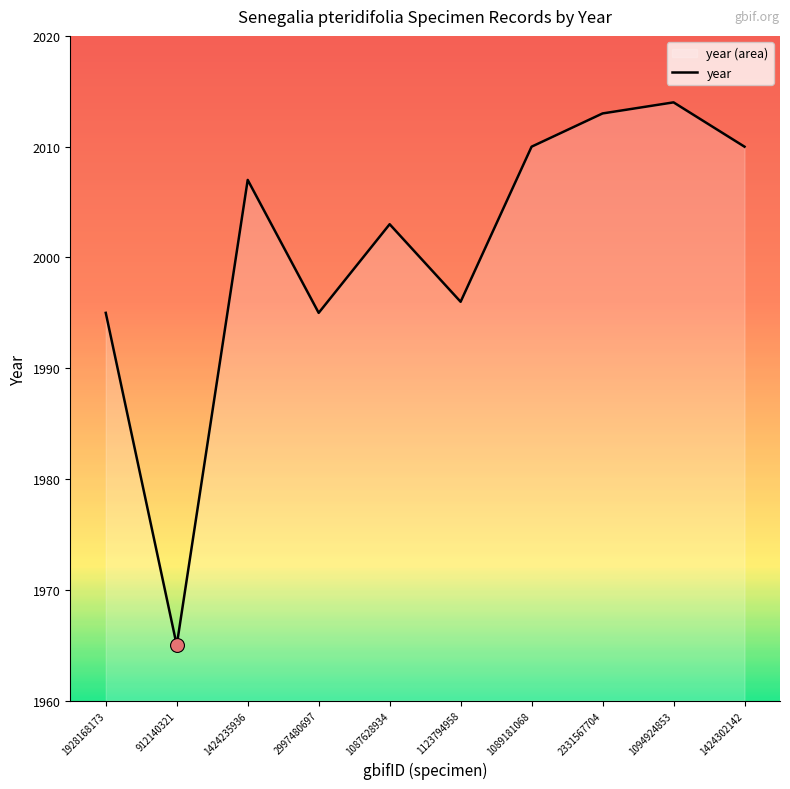

Which has a higher value, 1424235936 or 1928168173?

1424235936